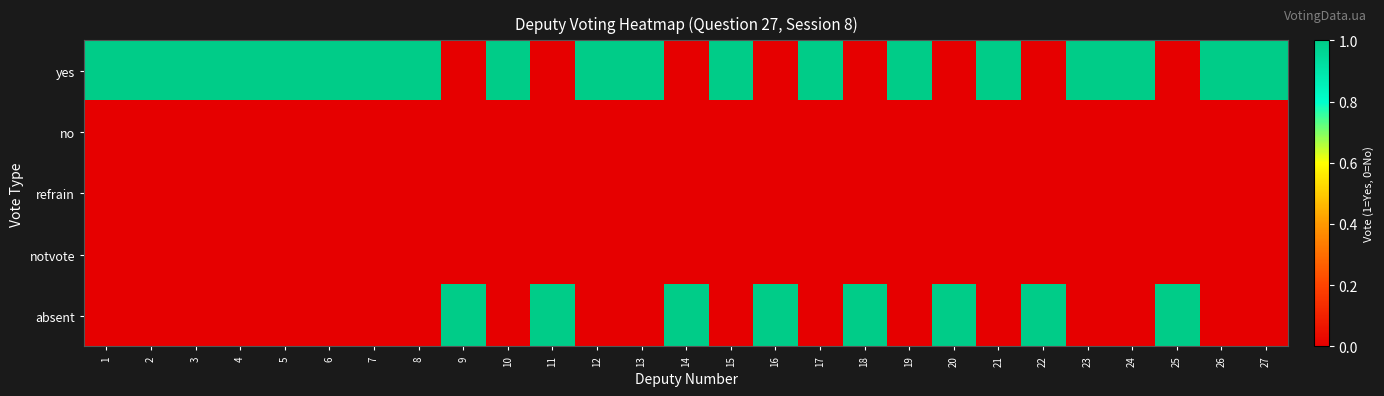

What is the total value across all series at 6?

1